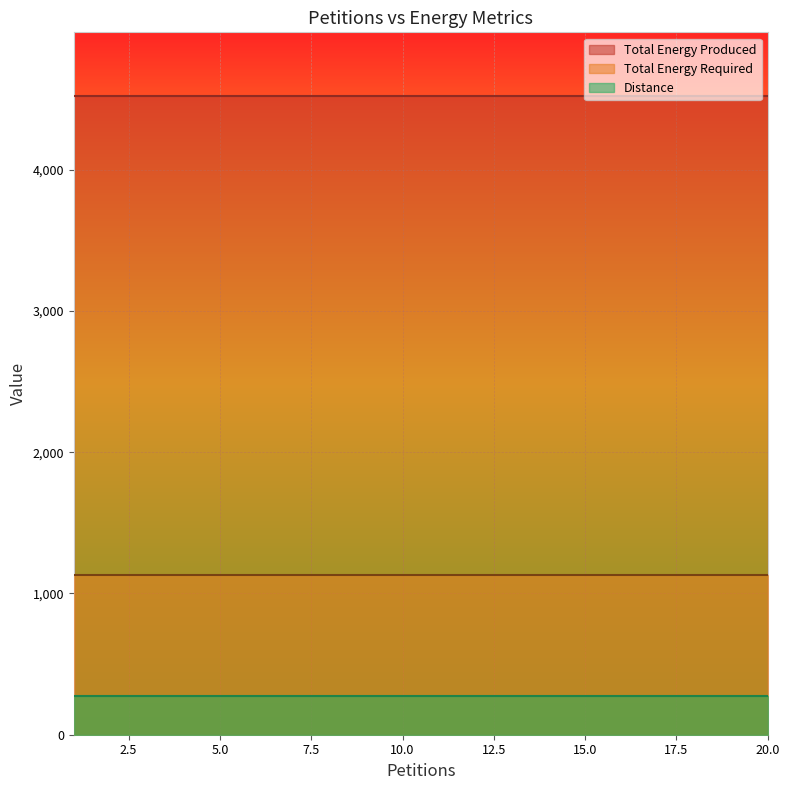

Between 14 and 18, which series saw the biggest shift?

Distance